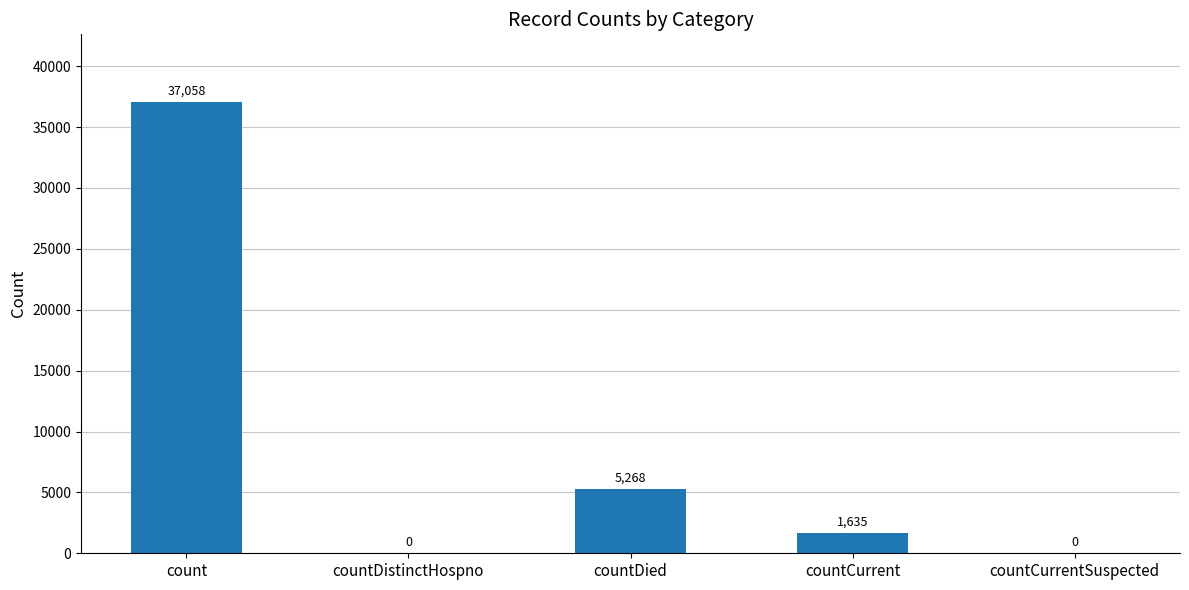

Which has a higher value, countCurrent or countCurrentSuspected?

countCurrent